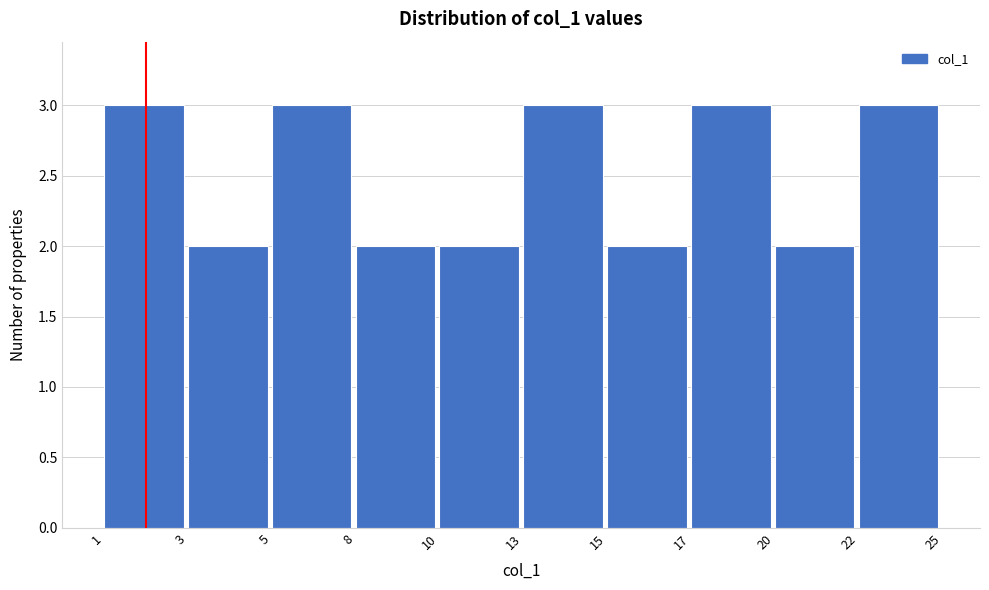

Reading right to left, transcribe all the data shown in this chart.

22=3	20=2	17=3	15=2	13=3	10=2	8=2	5=3	3=2	1=3